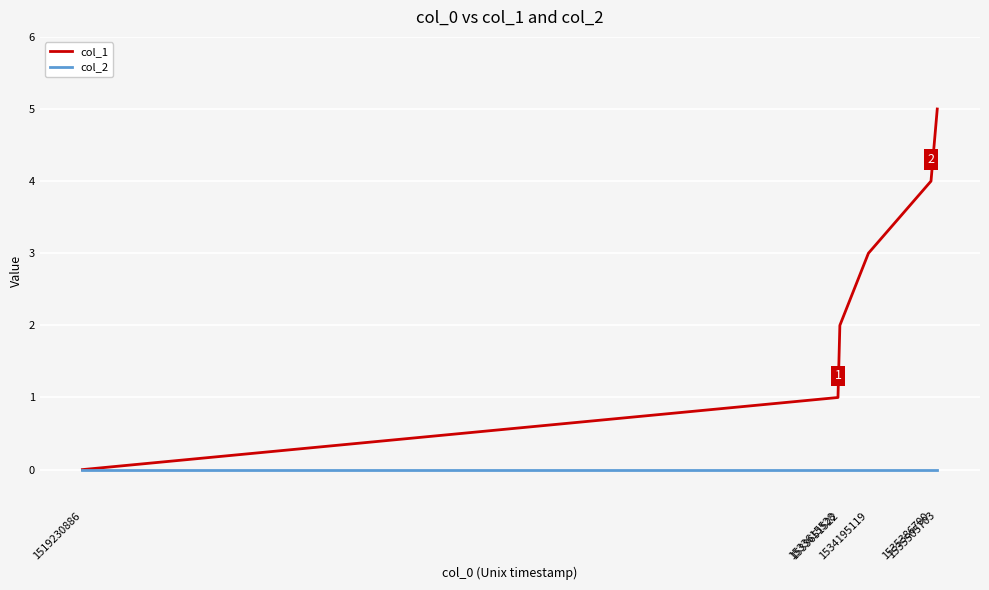

Which series has the largest total across all categories?

col_1